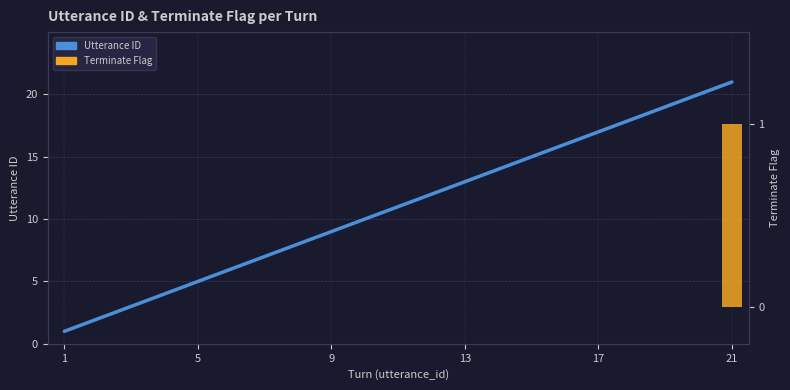

Count the number of data series in this chart.

2